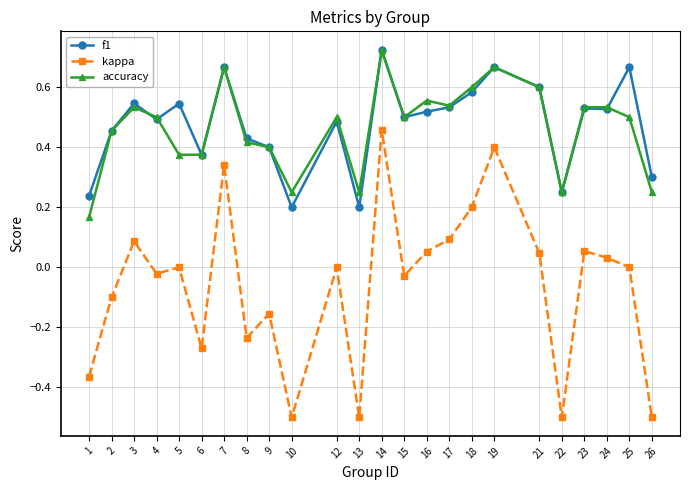

True or false: f1 has a value of 1.0 at 3.

False